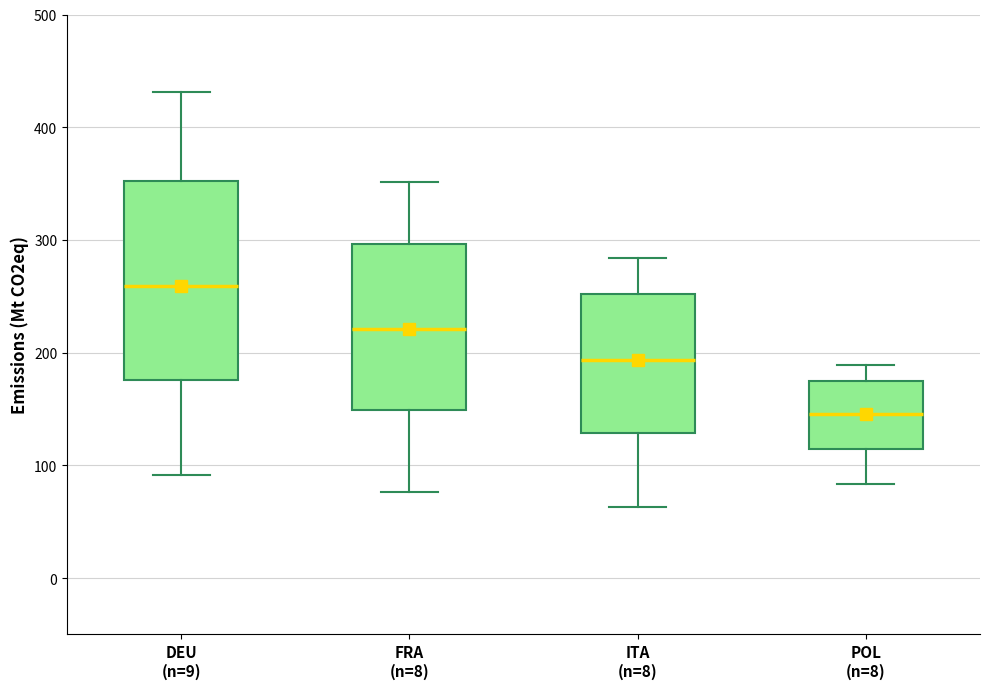

Reading left to right, read every box against the y-axis: the position of its median line, the range the box covers, and the ends of its whiskers. The values are not printed on the chart, so give them approximately, as read against the axis.

DEU (n=9): median 260, box 180 to 350, whiskers 90 to 430
FRA (n=8): median 220, box 150 to 300, whiskers 80 to 350
ITA (n=8): median 190, box 130 to 250, whiskers 60 to 280
POL (n=8): median 150, box 110 to 180, whiskers 80 to 190